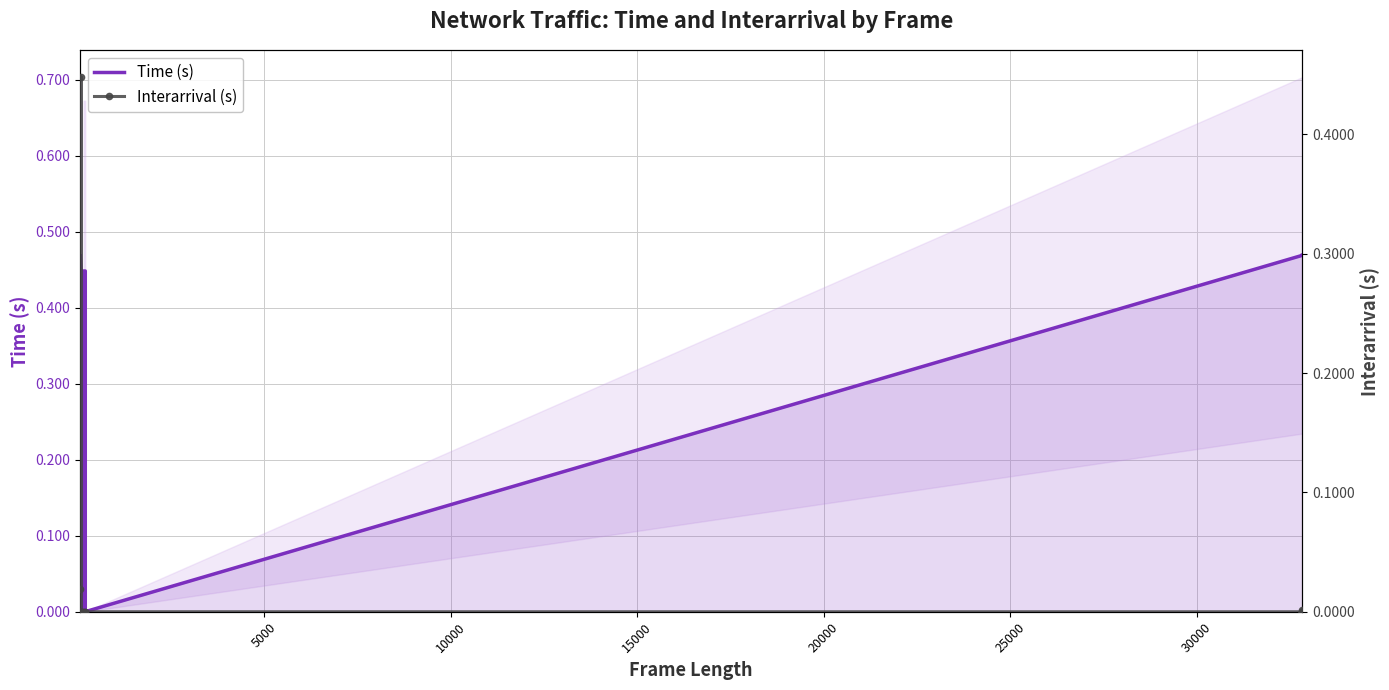

What is the maximum value for Interarrival (s)?

0.4